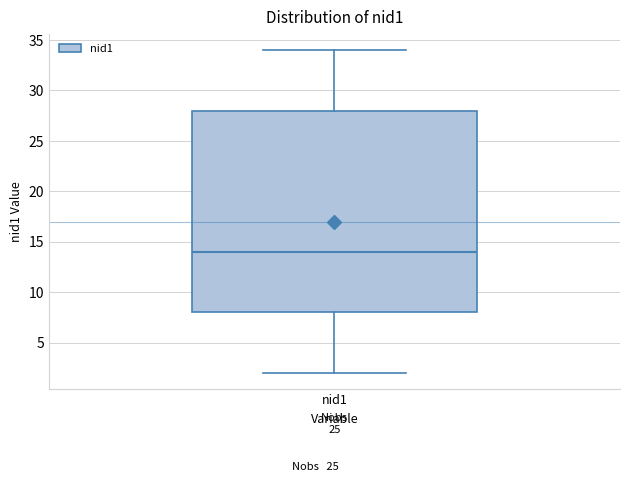

Read this box plot against the y-axis: the position of the median line, the range covered by the box, and the ends of both whiskers. The values are not printed on the chart, so give them approximately, as read against the axis.

median 14, box 8 to 28, whiskers 2 to 34